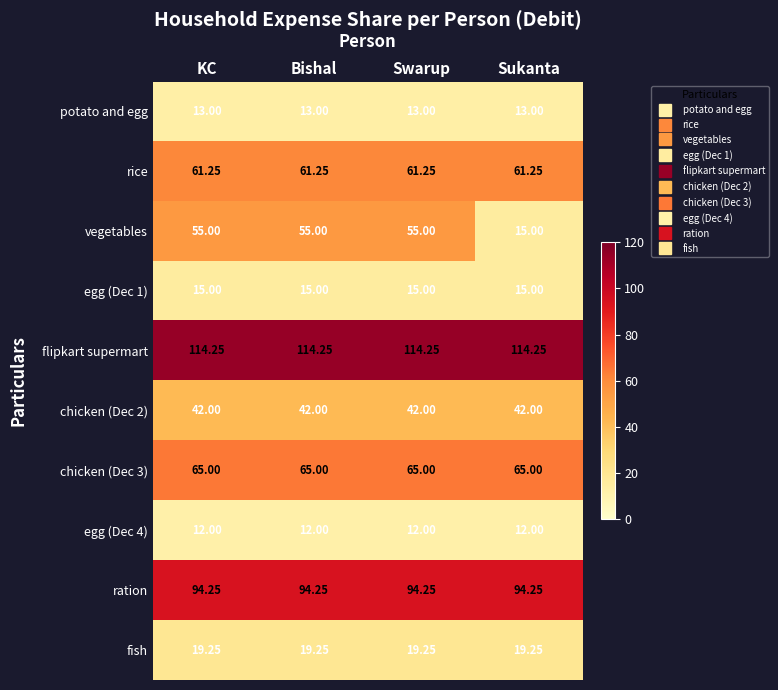

At how many categories does at least one series exceed 18?

4